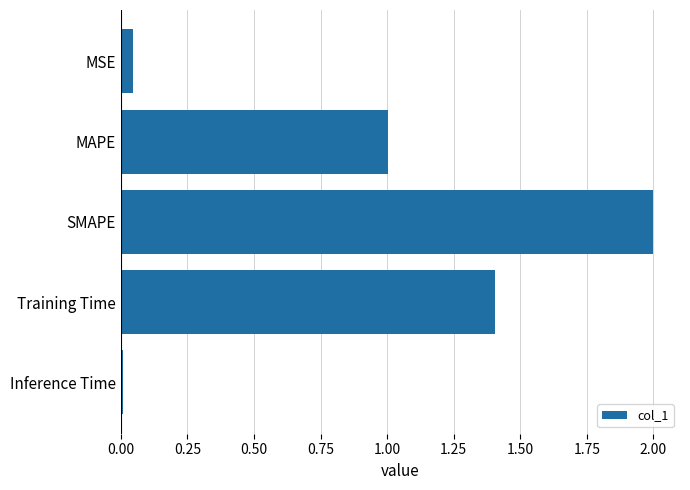

Between Training Time and MAPE, which is larger?

Training Time